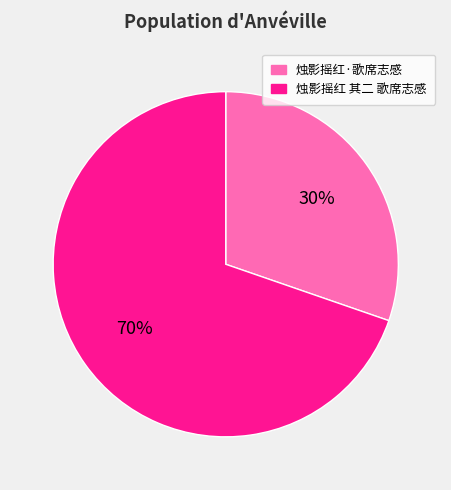

What is the smallest slice in the pie chart?

烛影摇红·歌席志感